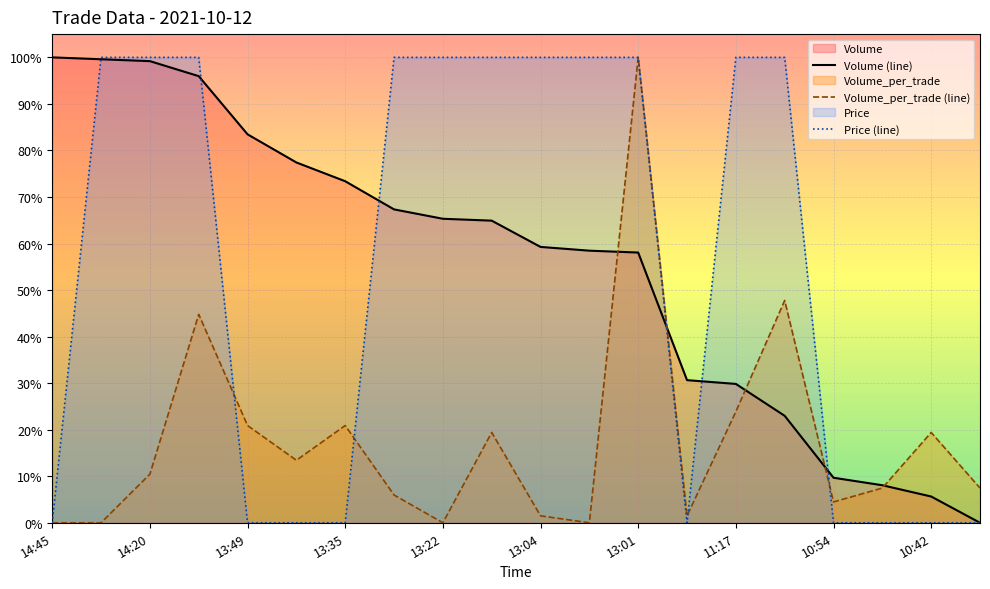

What are all the series names shown in the legend?

Volume, Volume_per_trade, Price